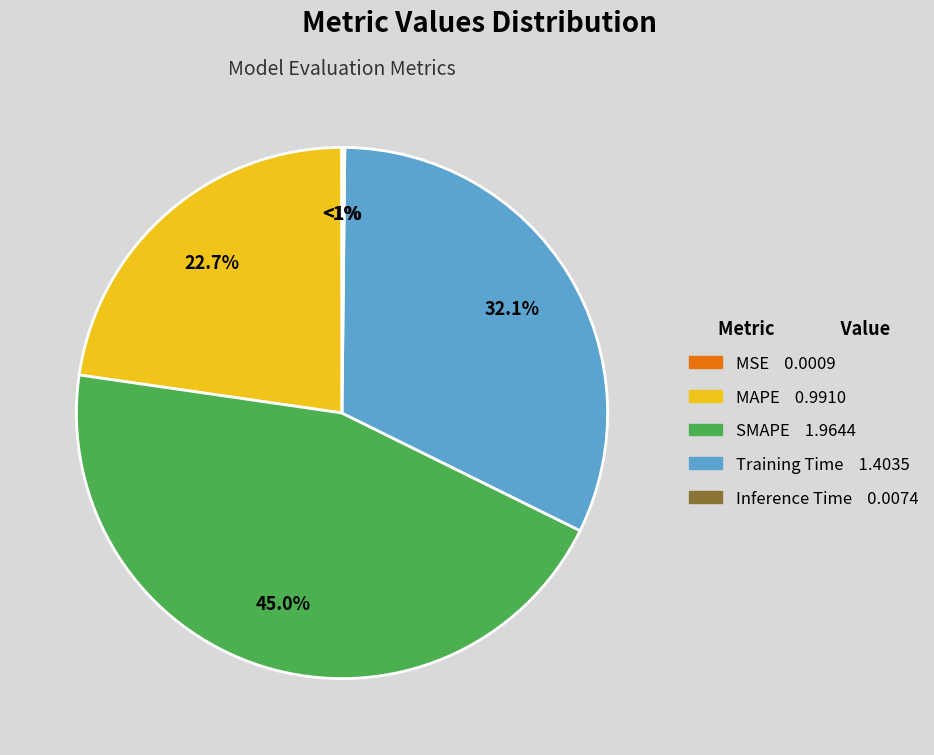

How many slices are in this pie chart?

5